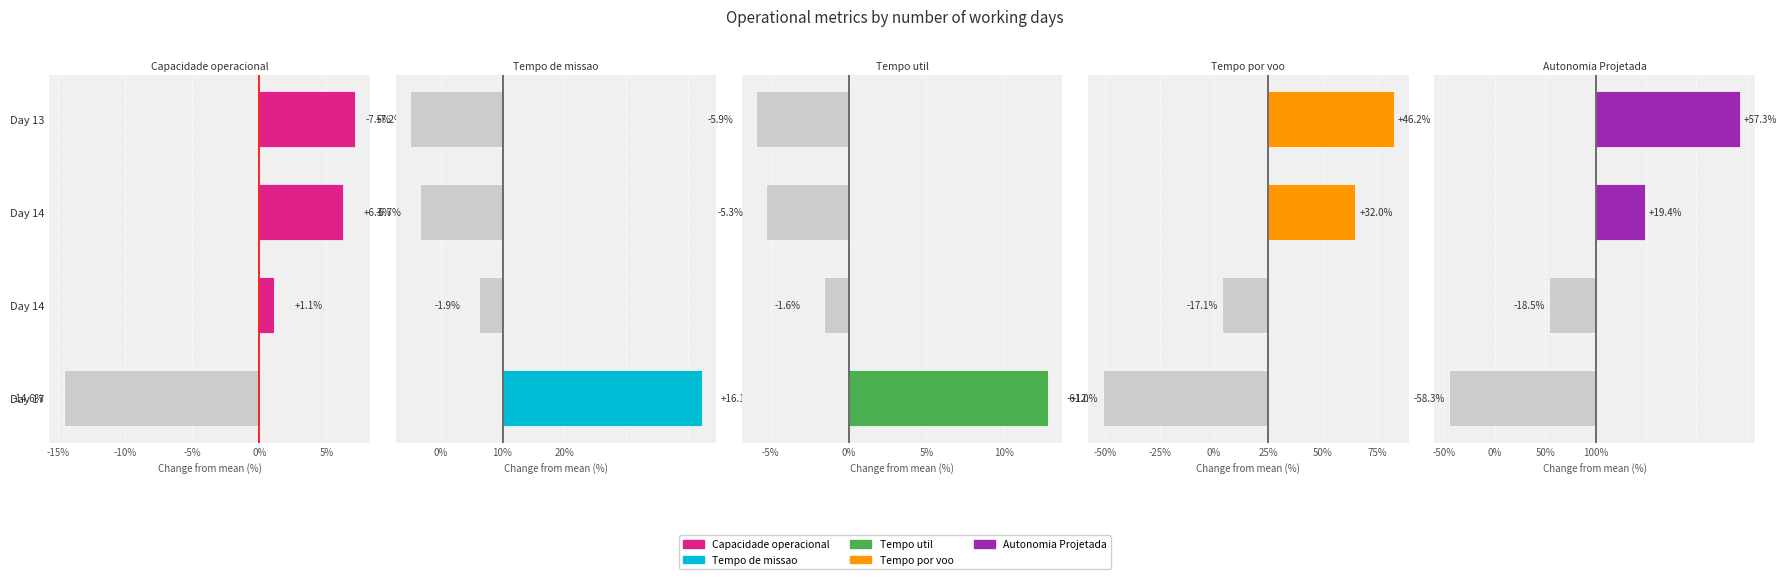

The value of Autonomia Projetada [h] at Day 14 is 6.0. True or false?

False